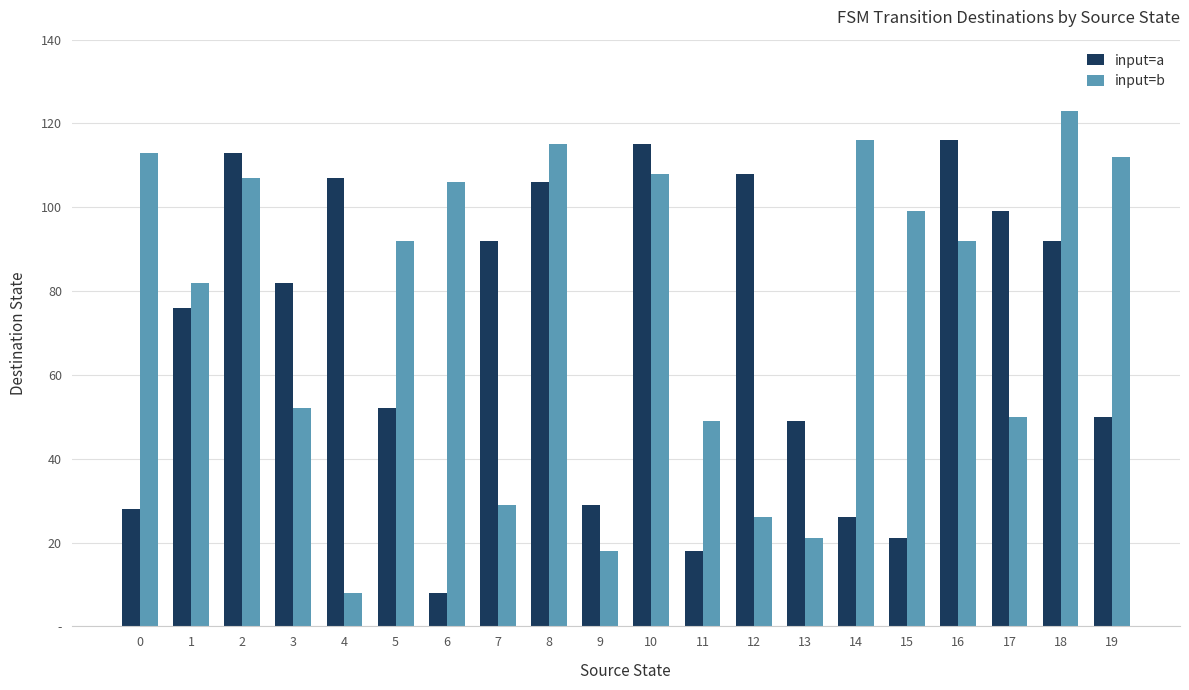

Are the bars grouped side by side (vs. stacked)?

Yes